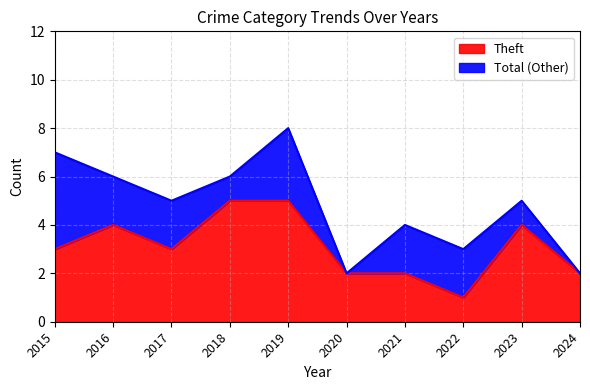

List the series in order of their overall mean, highest first.

Total, Theft